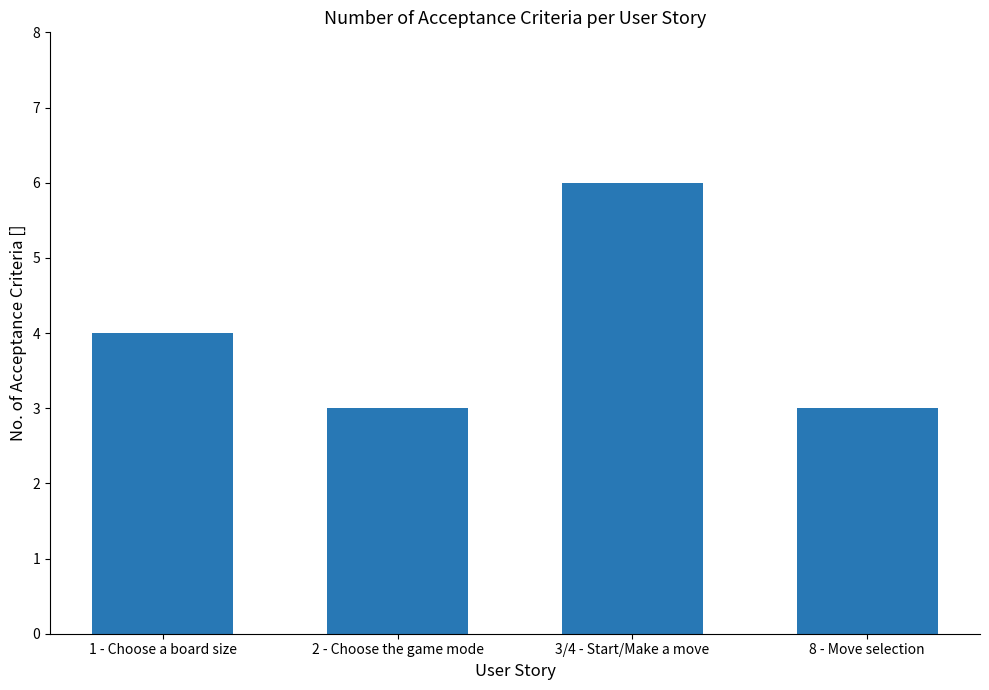

Reading right to left, what are all the values shown in this chart?

3	6	3	4